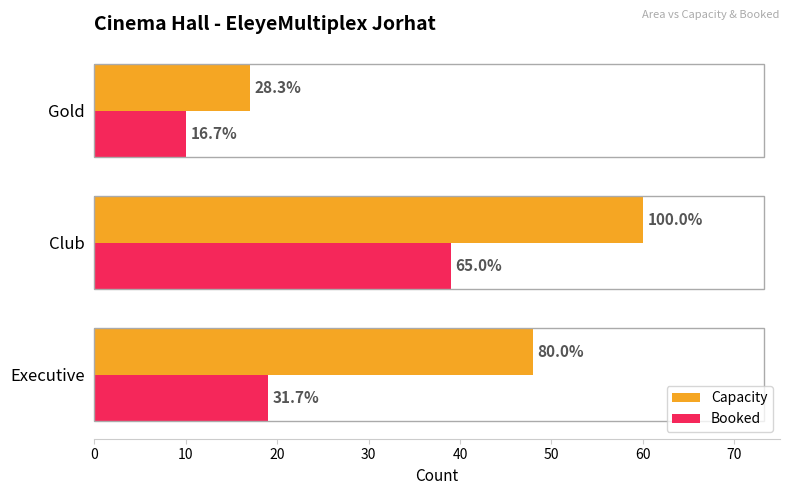

Reading left to right, transcribe all the data shown in this chart.

Capacity: 48	60	17
Booked: 19	39	10